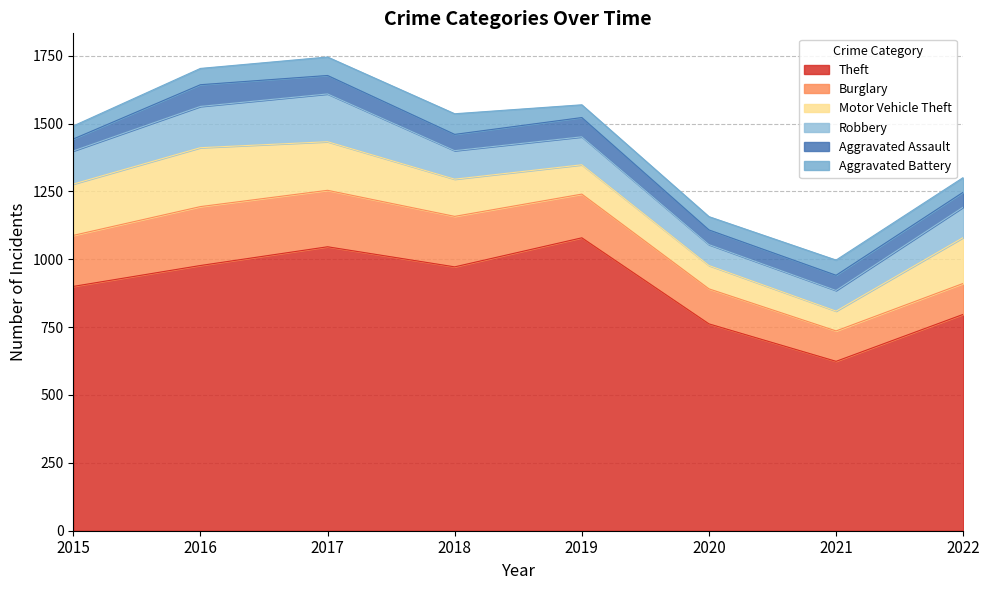

Reading left to right, extract all data points from this chart.

Theft: 2015=900	2016=977	2017=1046	2018=972	2019=1079	2020=762	2021=624	2022=797
Burglary: 2015=188	2016=217	2017=208	2018=186	2019=161	2020=129	2021=112	2022=114
Motor Vehicle Theft: 2015=189	2016=217	2017=179	2018=137	2019=108	2020=86	2021=73	2022=169
Robbery: 2015=122	2016=152	2017=176	2018=105	2019=103	2020=77	2021=76	2022=112
Aggravated Assault: 2015=44	2016=80	2017=68	2018=60	2019=71	2020=54	2021=56	2022=55
Aggravated Battery: 2015=48	2016=60	2017=68	2018=76	2019=47	2020=49	2021=56	2022=54